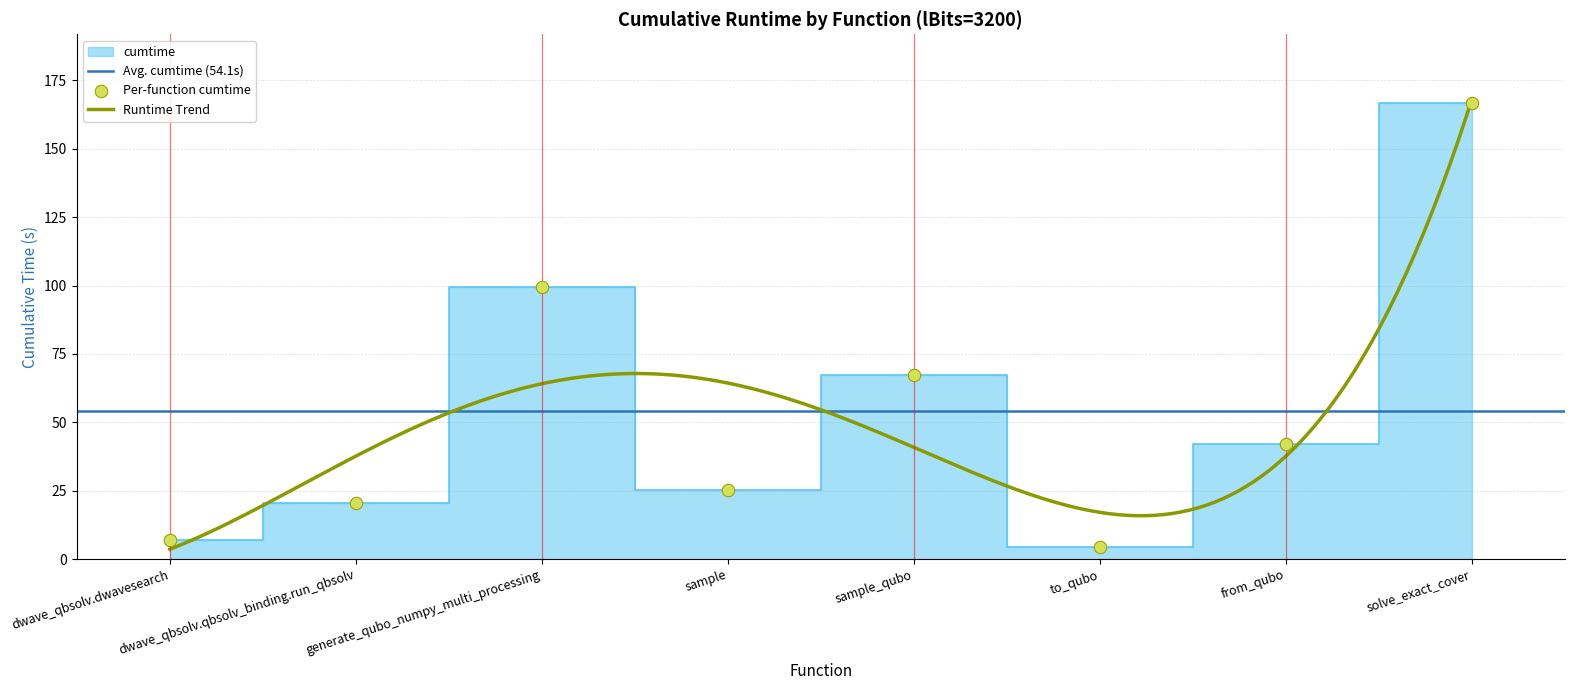

Which has a higher value, generate_qubo_numpy_multi_processing or sample?

generate_qubo_numpy_multi_processing